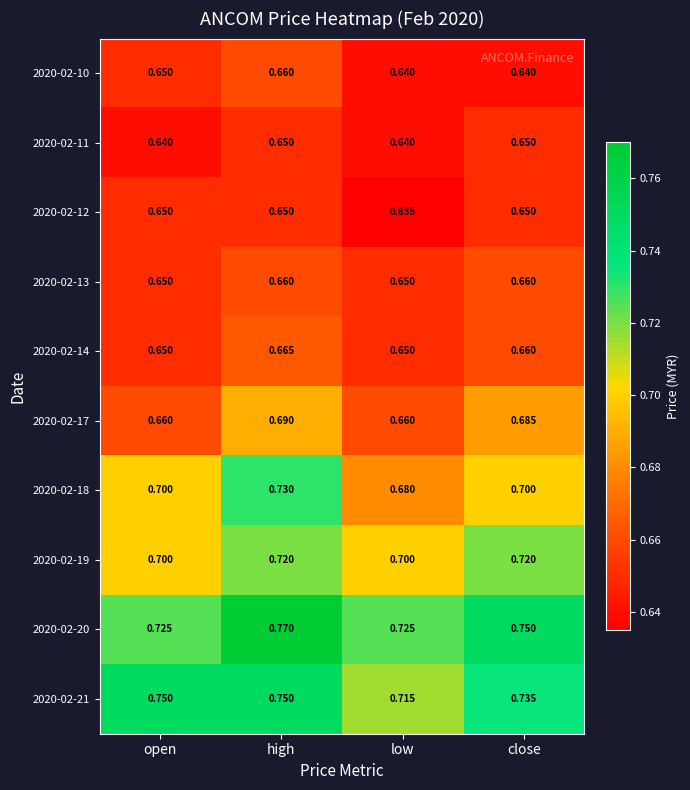

Which series has the largest range (max minus min)?

2020-02-18